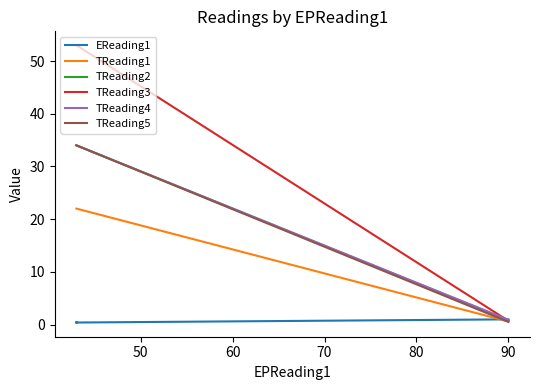

How many distinct data groups are displayed?

6